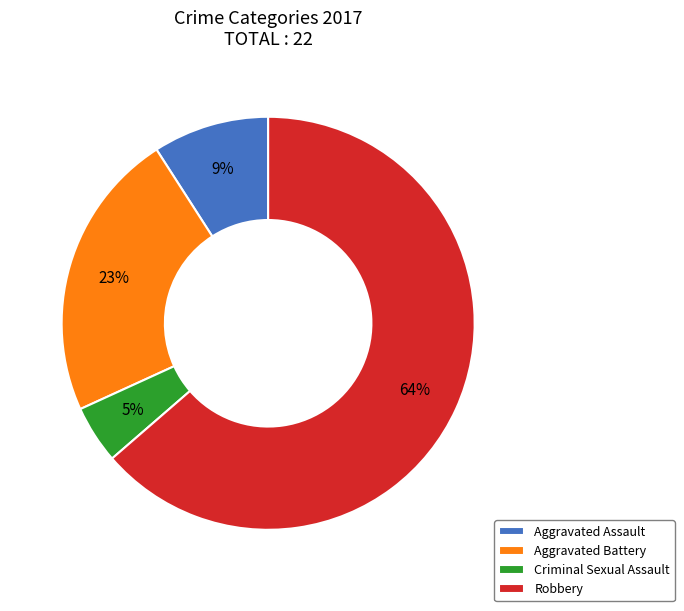

To the nearest percent, what percentage of the pie is Criminal Sexual Assault?

5%